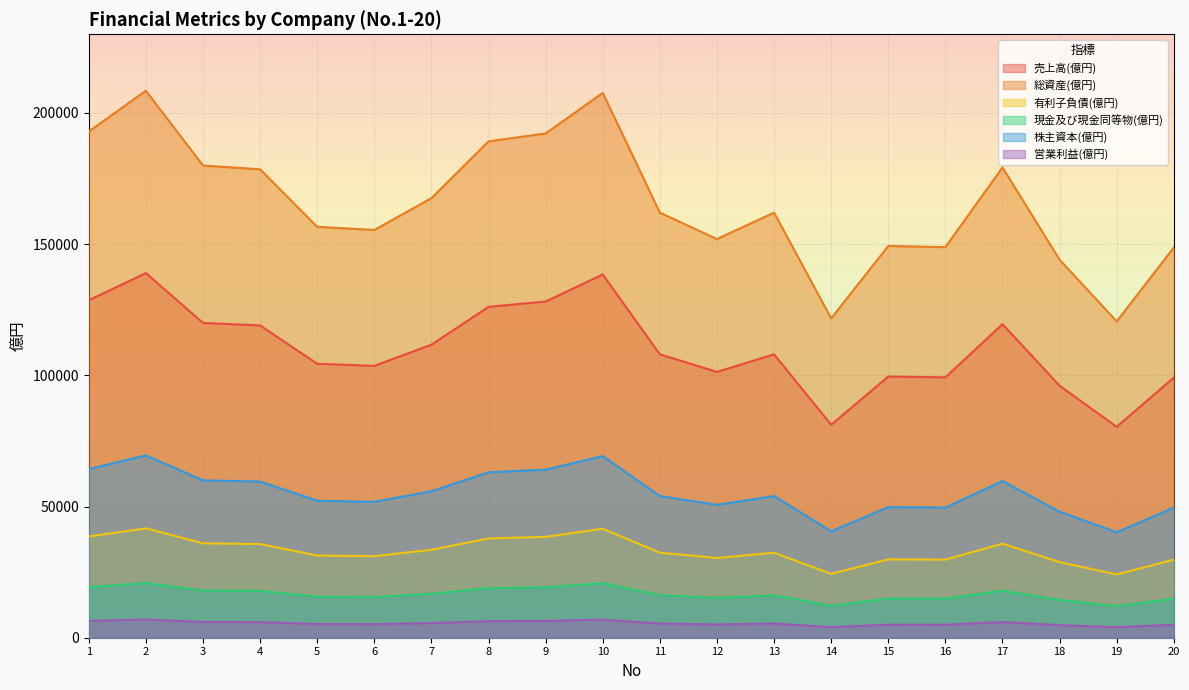

Reading left to right, list all the values displayed in this chart.

売上高(億円): 128631	138980	119979	119029	104422	103610	111694	126117	128141	138439	108017	101316	108007	81165	99552	99247	119497	96052	80386	99146
総資産(億円): 192946	208470	179969	178543	156632	155415	167542	189176	192212	207658	162026	151974	162011	121747	149328	148870	179245	144079	120579	148718
有利子負債(億円): 38589	41694	35994	35709	31326	31083	33508	37835	38442	41532	32405	30395	32402	24349	29866	29774	35849	28816	24116	29744
現金及び現金同等物(億円): 19295	20847	17997	17854	15663	15541	16754	18918	19221	20766	16203	15197	16201	12175	14933	14887	17925	14408	12058	14872
株主資本(億円): 64315	69490	59990	59514	52211	51805	55847	63059	64071	69219	54009	50658	54004	40582	49776	49623	59748	48026	40193	49573
営業利益(億円): 6432	6949	5999	5951	5221	5180	5585	6306	6407	6922	5401	5066	5400	4058	4978	4962	5975	4803	4019	4957